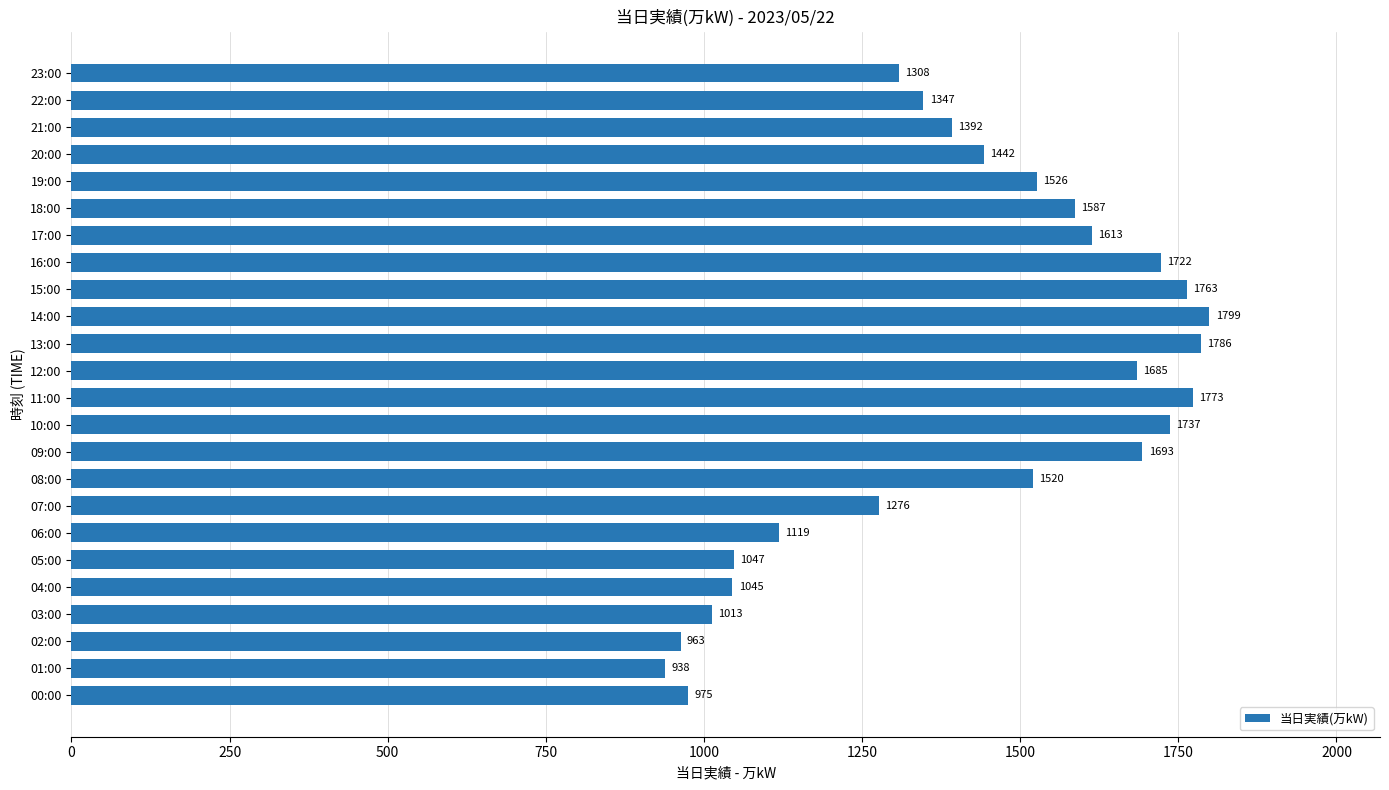

Reading bottom to top, extract all data points from this chart.

975	938	963	1013	1045	1047	1119	1276	1520	1693	1737	1773	1685	1786	1799	1763	1722	1613	1587	1526	1442	1392	1347	1308